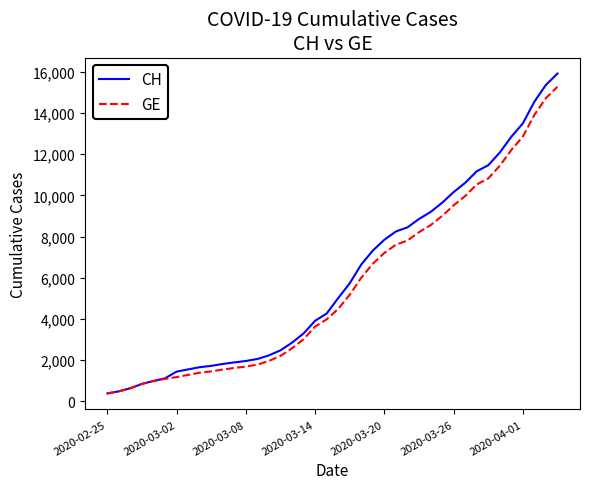

Which series has the largest range (max minus min)?

CH